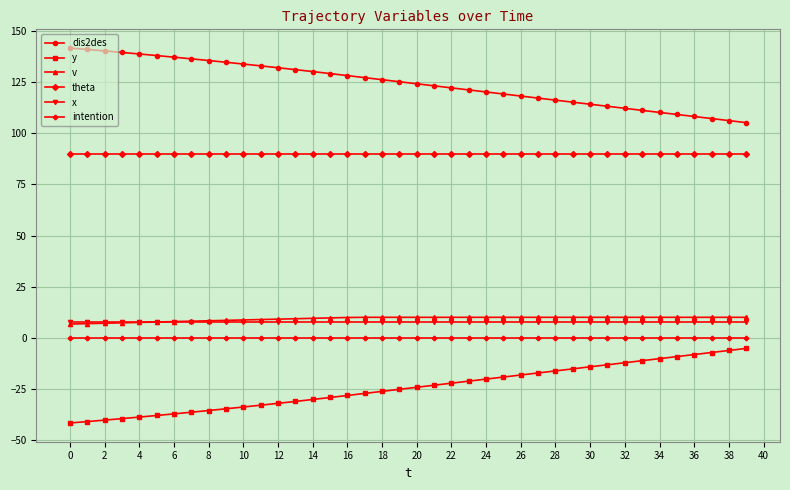

True or false: y and theta intersect in this chart.

False